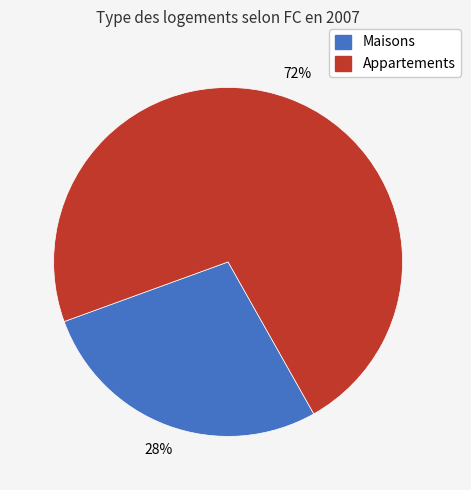

Which category has the smallest portion of the pie?

Maisons